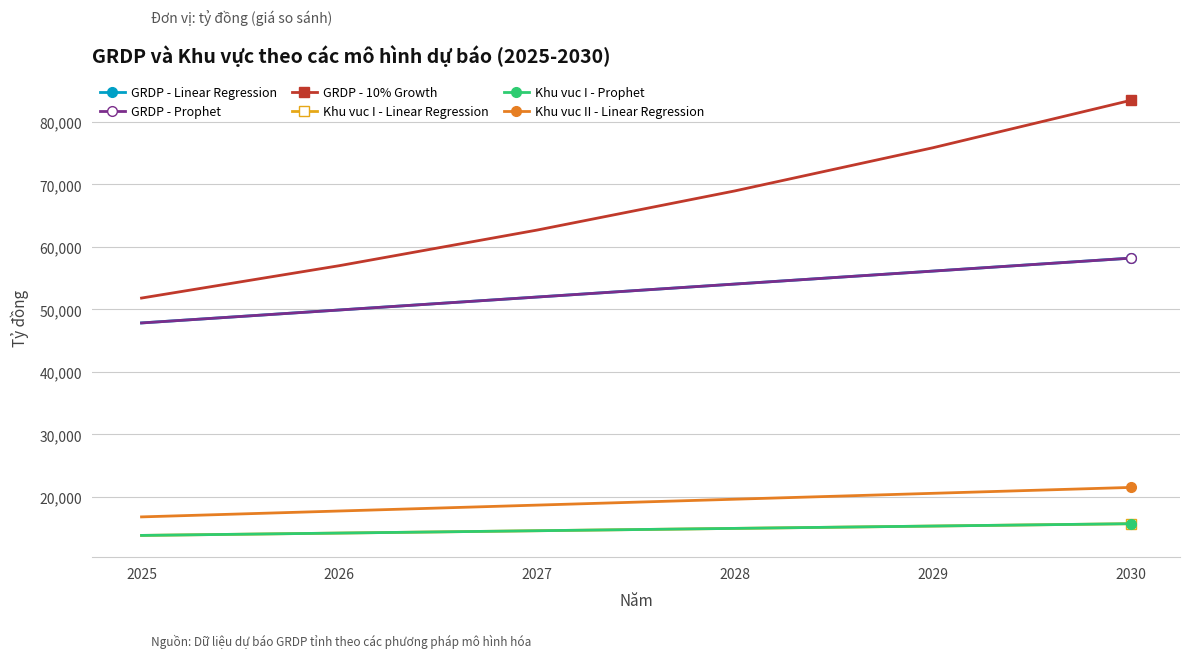

What is the highest value of the GRDP - 10% Growth series?

83458.1